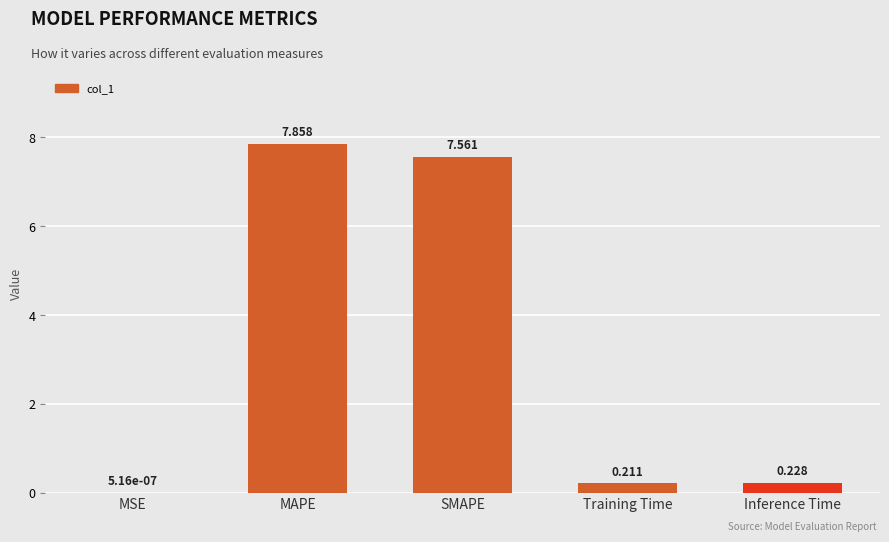

Count the number of data series in this chart.

1